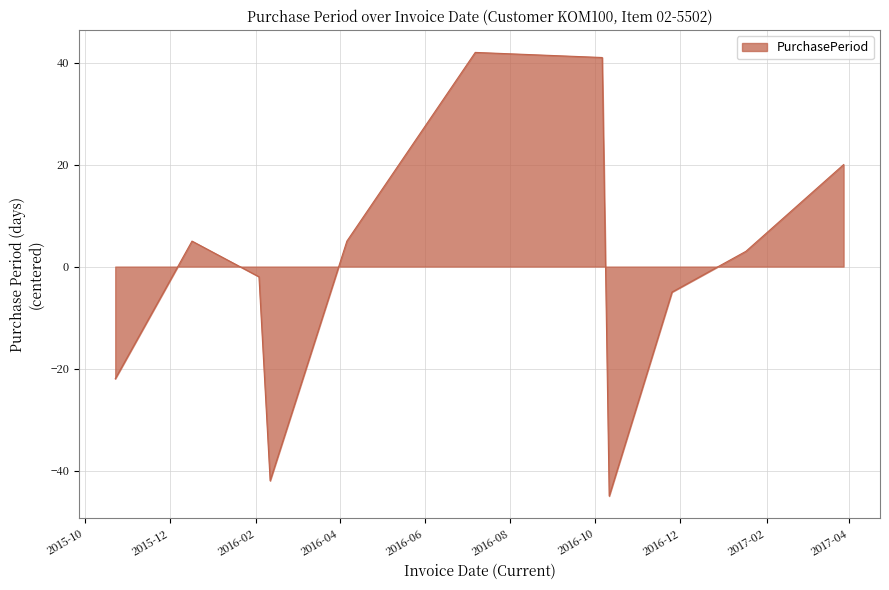

What is the minimum value shown in the chart?

-45